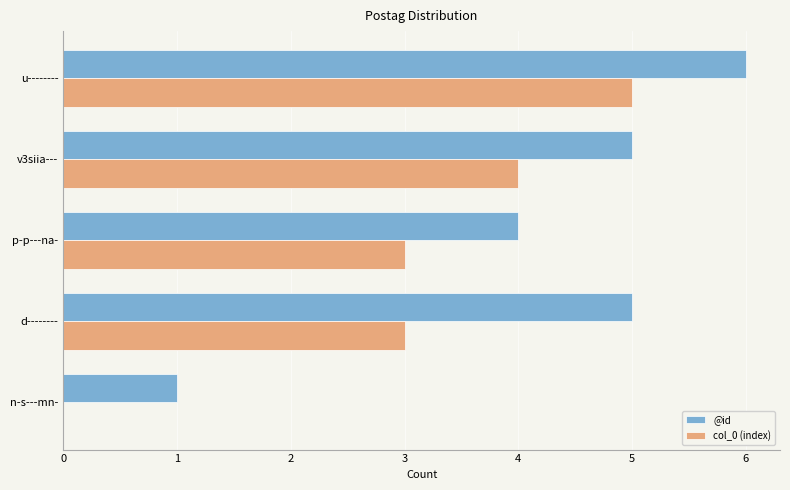

The value of @id at p-p---na- is 4. True or false?

True